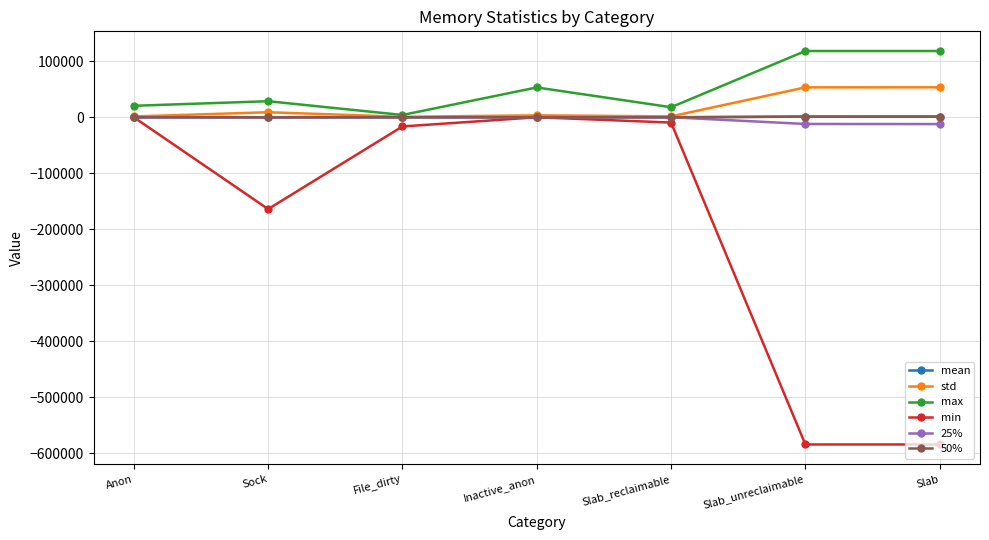

Which series has the largest range (max minus min)?

min